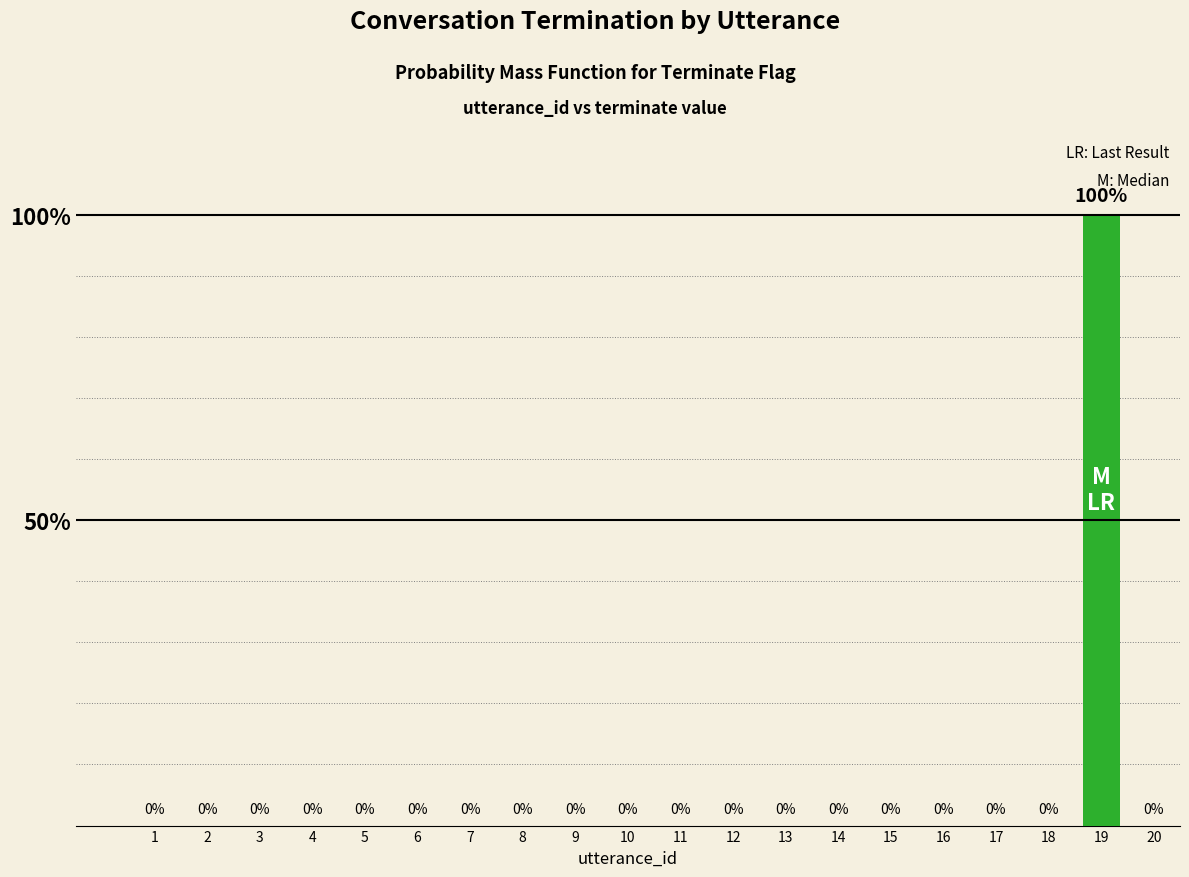

What is the greatest value displayed?

100